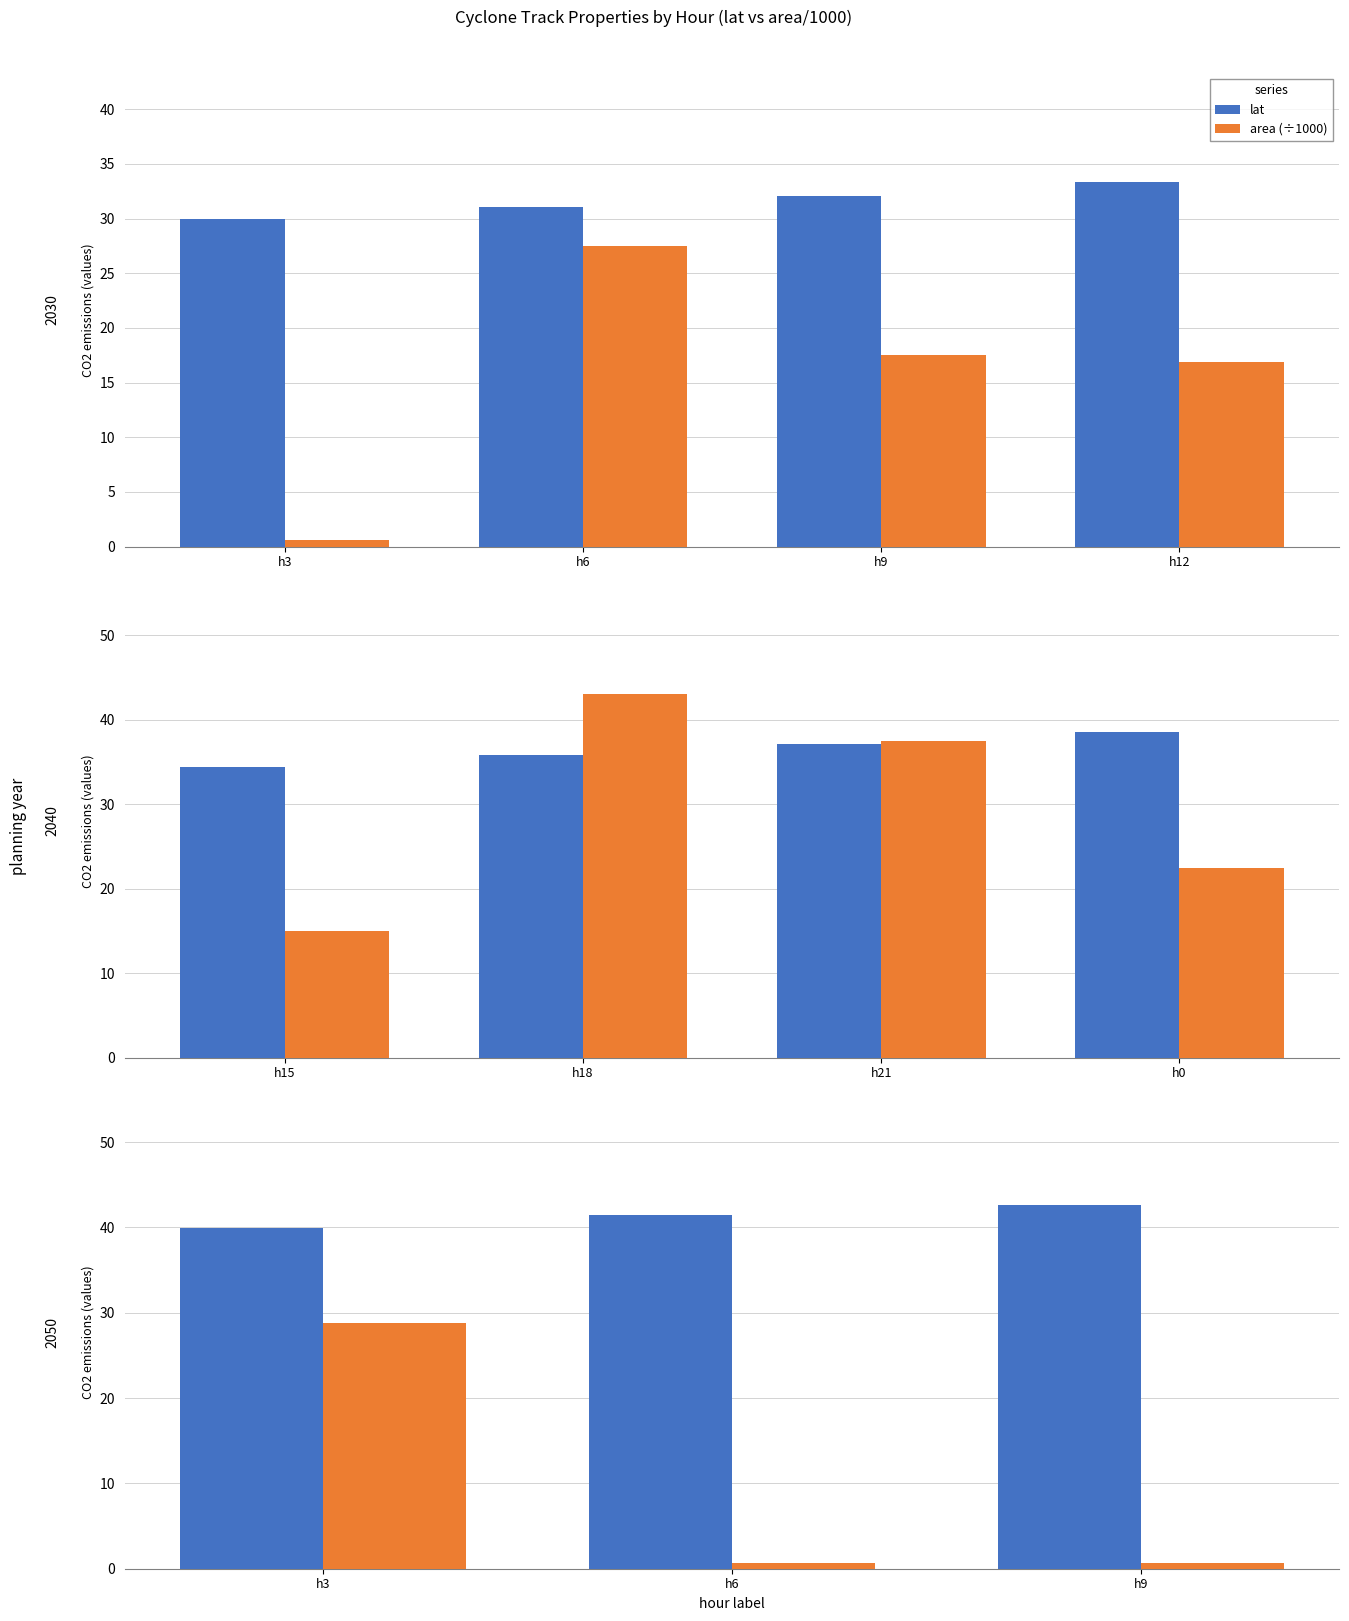

What is the value of the area (÷1000) bar at the 3rd from the left?

0.6